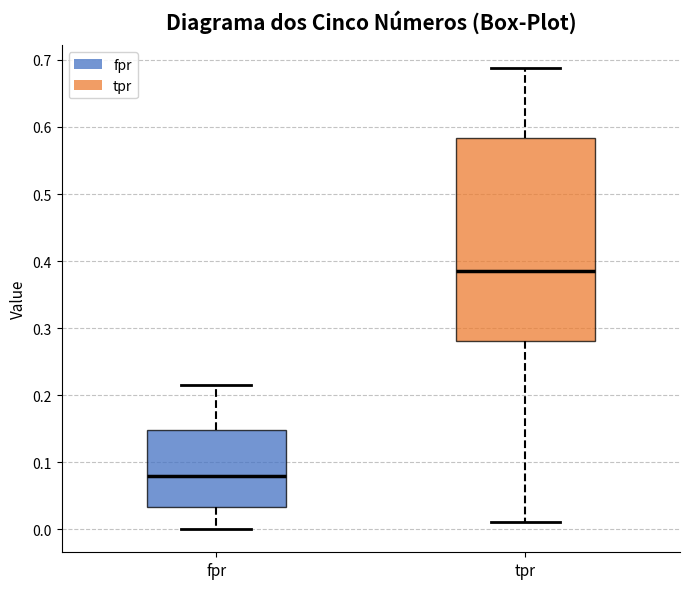

Comparing the boxes themselves (not the whiskers), which one is the tallest?

tpr